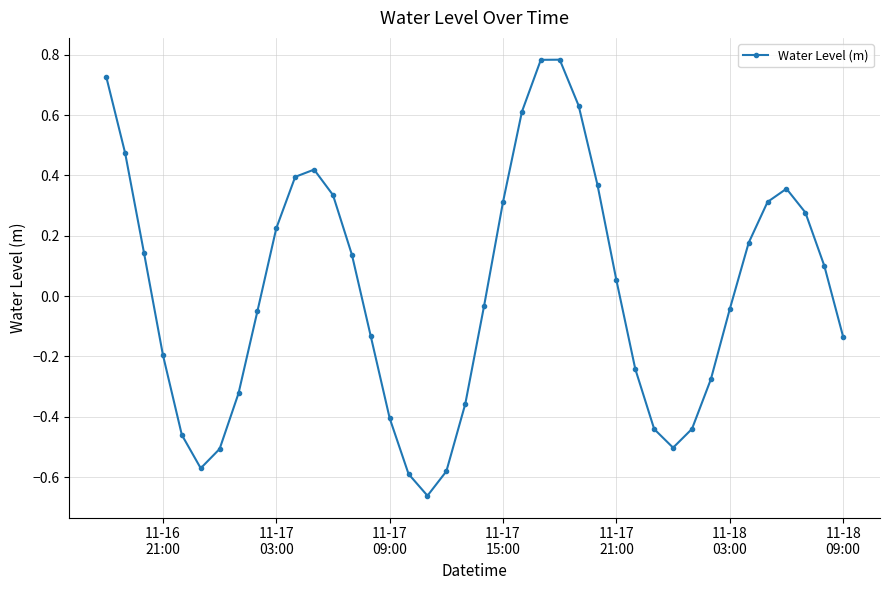

How many interior local peaks (higher than both neighbors) does the data have?

3